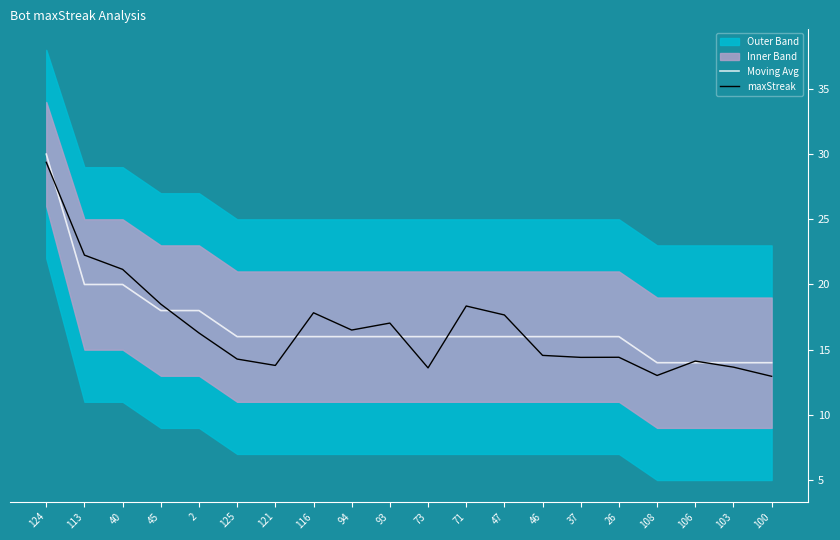

How many times do maxStreak and Moving Avg cross each other?

8